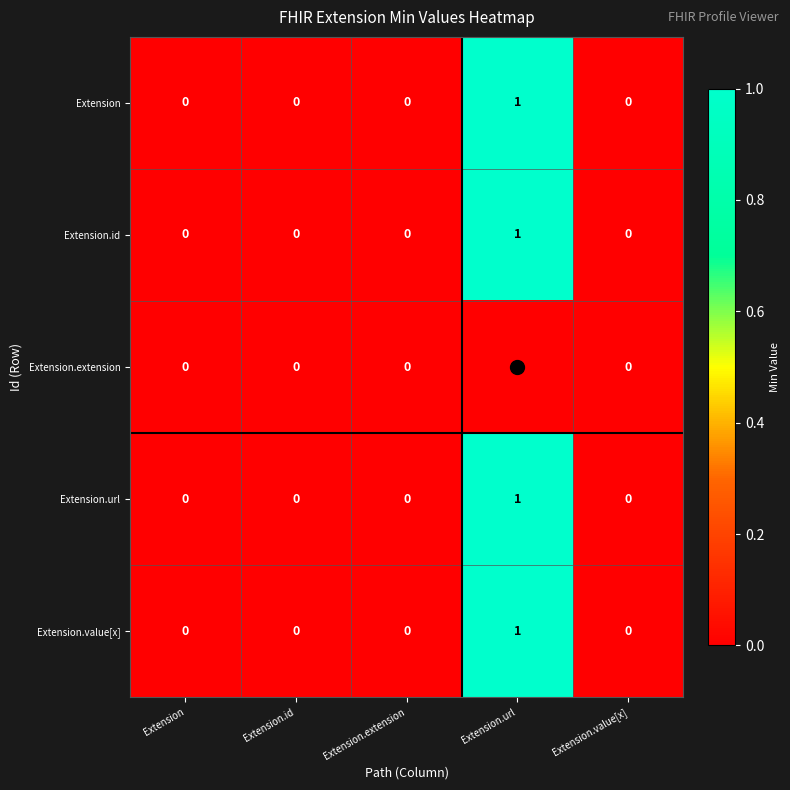

The Extension series shows 1 at Extension.url. True or false?

True